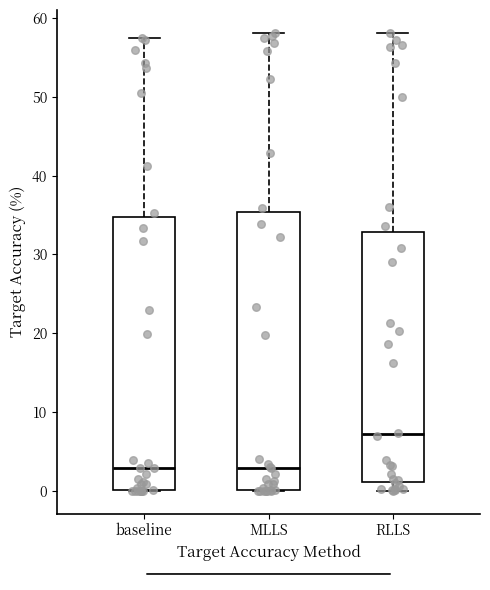

Where does the median line of the box for baseline sit on the y-axis? The values are not printed on the chart, so give them approximately, as read against the axis.

3